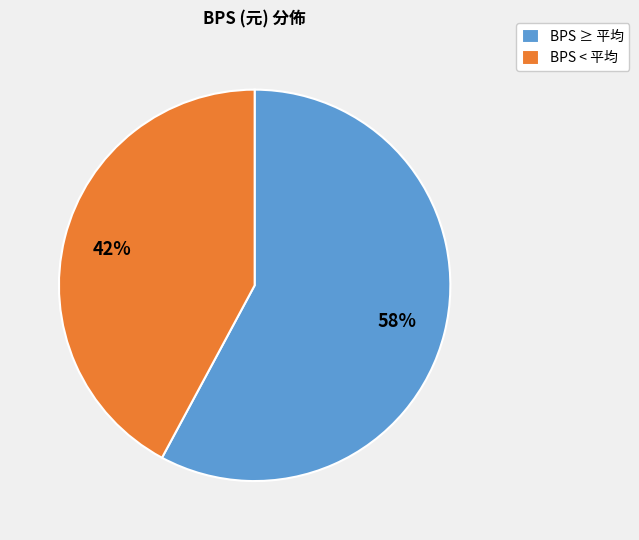

Which slice is the largest?

BPS ≥ 平均